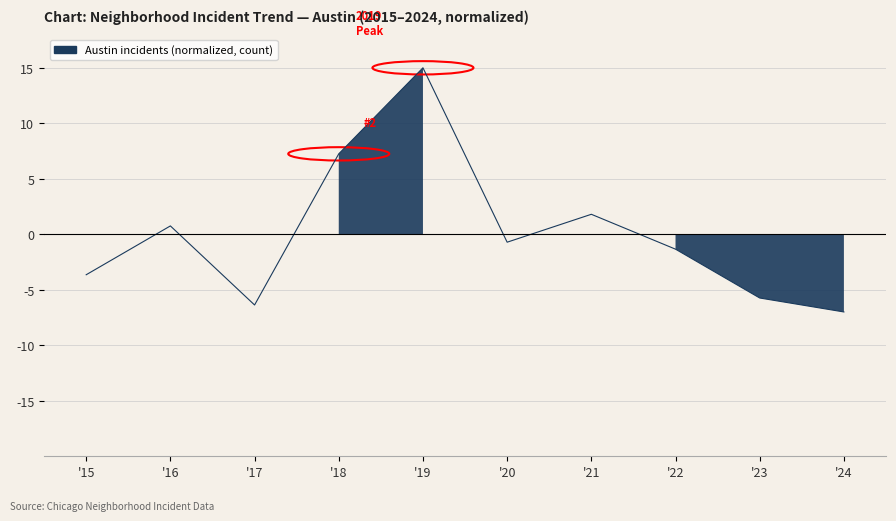

What is the difference between the values at '16 and '23?

6.5